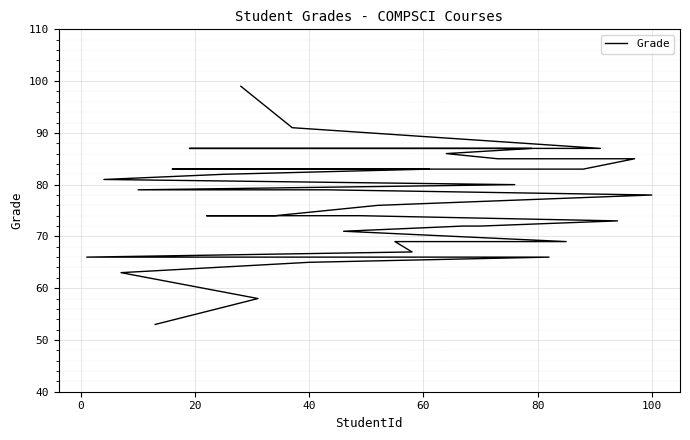

Is it true that the value at 20 is 74?

True